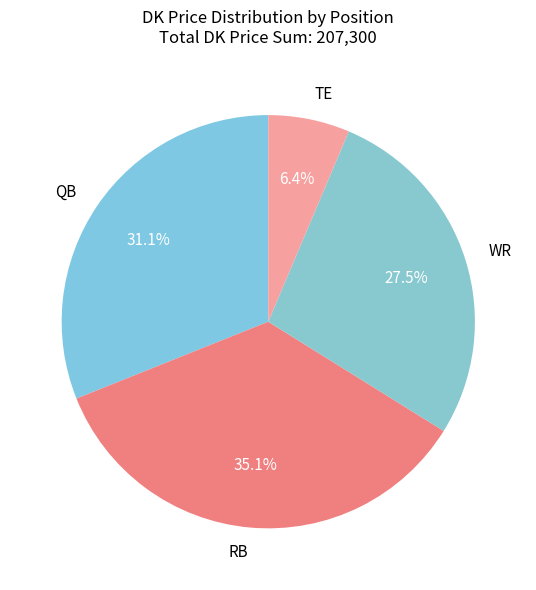

Which has a higher value, QB or TE?

QB